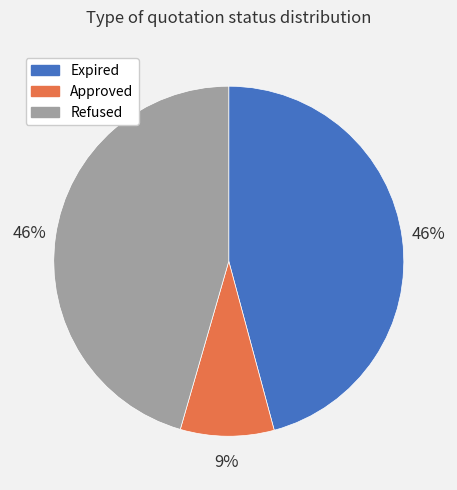

Is there a majority slice in this chart?

No